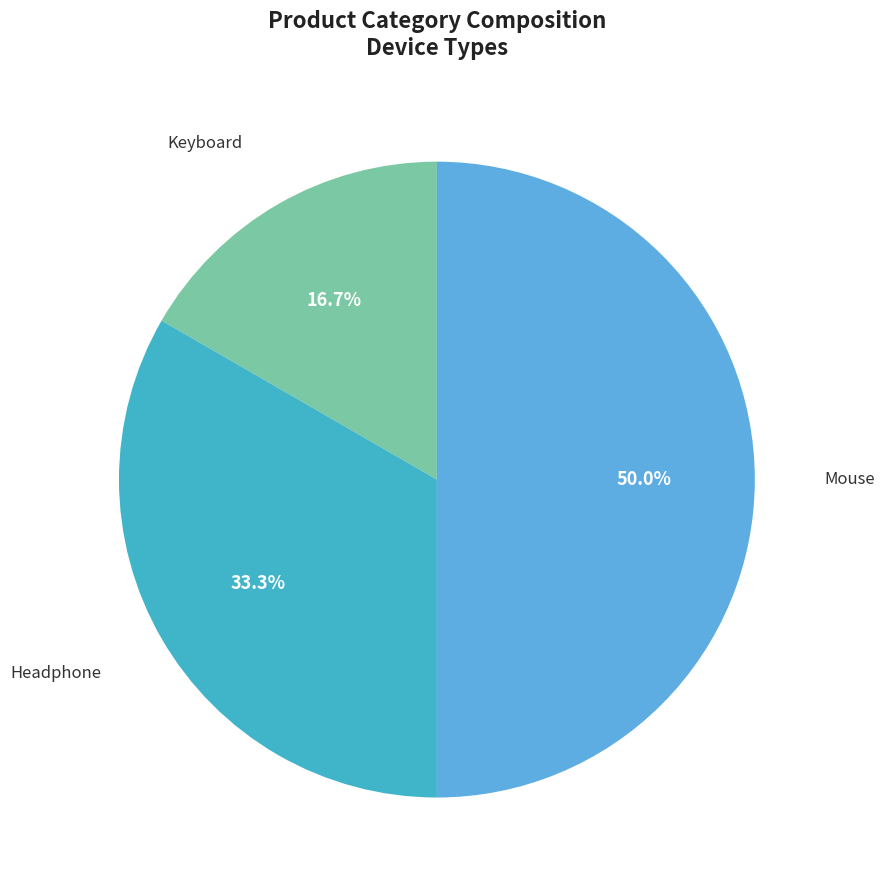

True or false: Headphone accounts for 33% of the total.

True